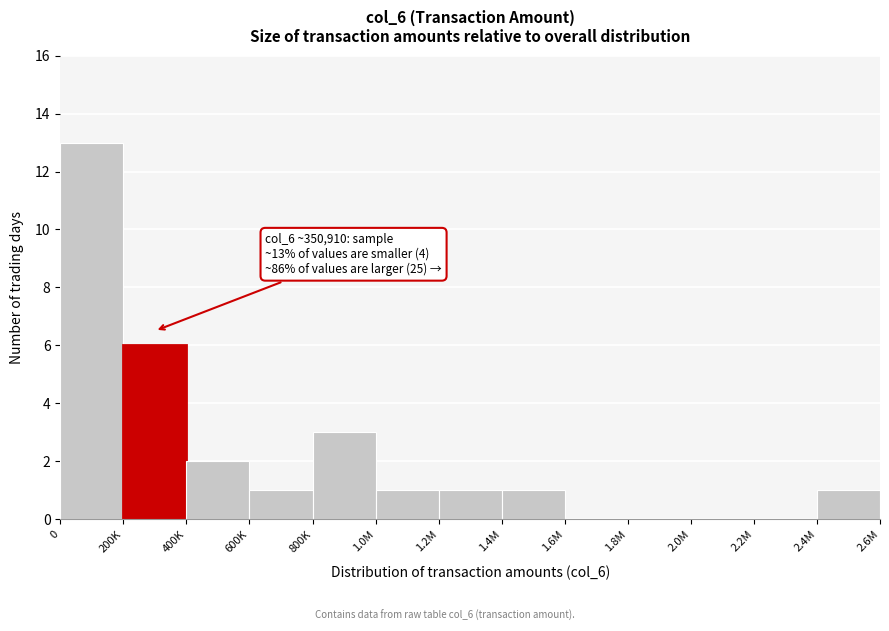

Reading left to right, what are all the values shown in this chart?

0=13	200K=6	400K=2	600K=1	800K=3	1.0M=1	1.2M=1	1.4M=1	1.6M=0	1.8M=0	2.0M=0	2.2M=0	2.4M=1